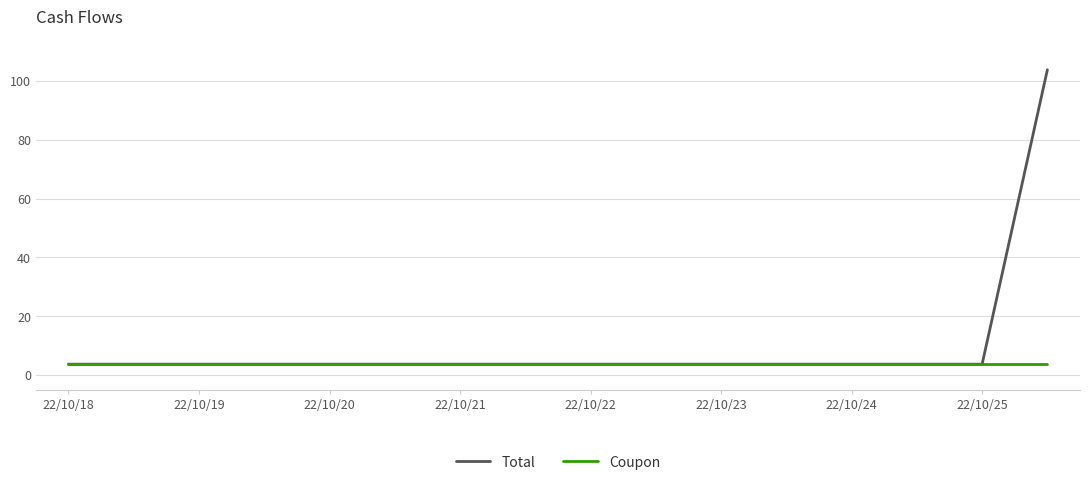

Which series has the widest spread of values?

Total